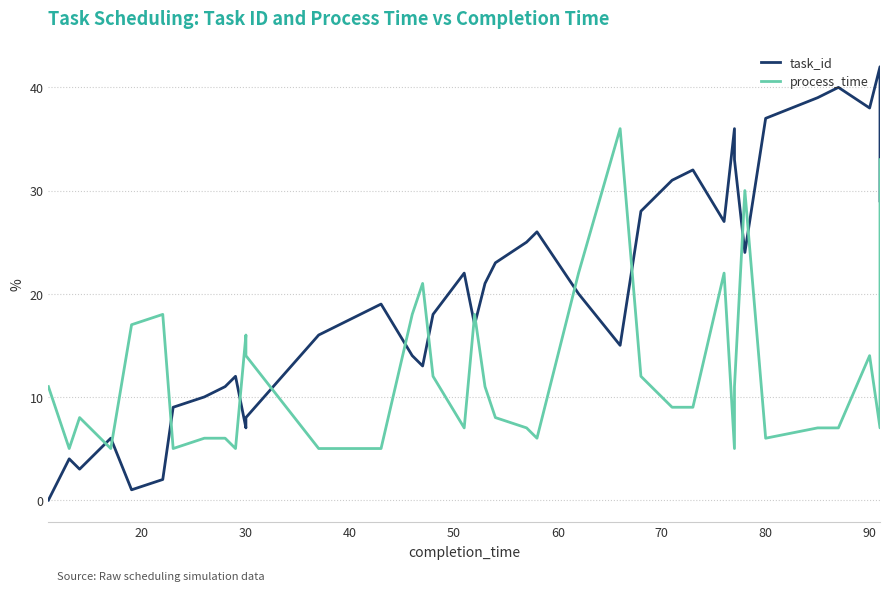

What is the lowest value of the process_time series?

5